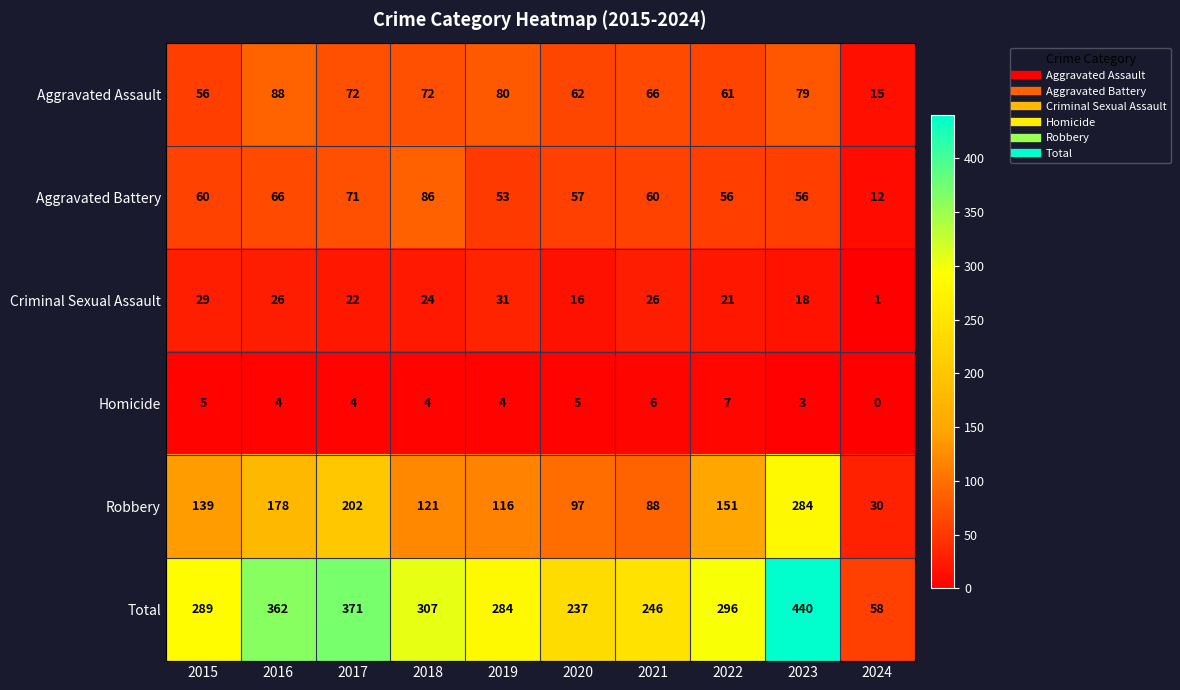

What is the difference between the Criminal Sexual Assault values at 2021 and 2024?

25